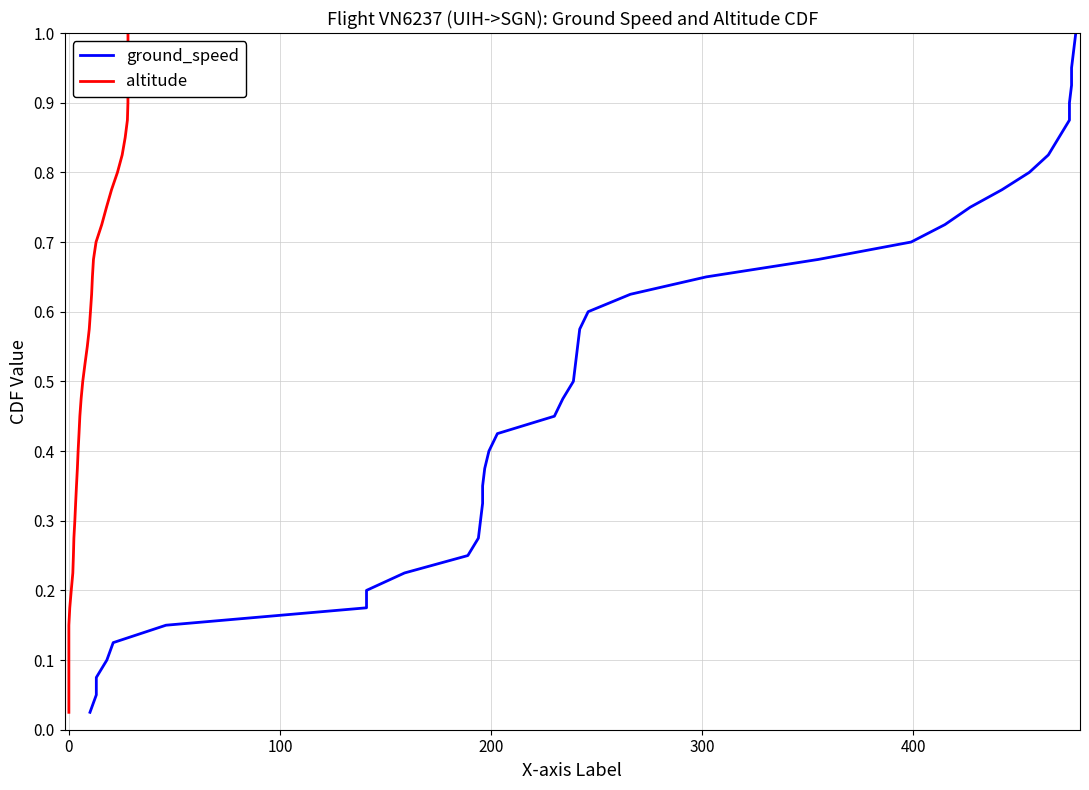

What is the difference between the second highest and minimum values in the ground_speed series?

0.9